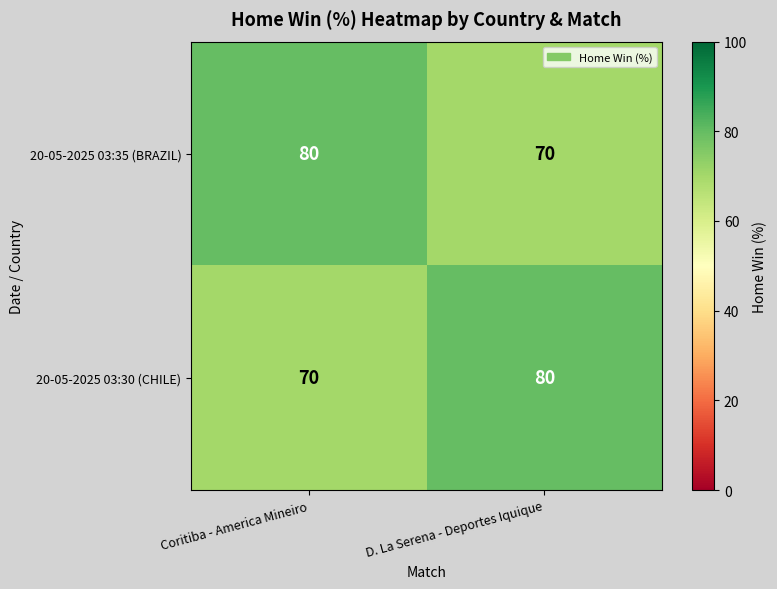

Is it true that 20-05-2025 03:30 (CHILE) equals 80 at D. La Serena - Deportes Iquique?

True